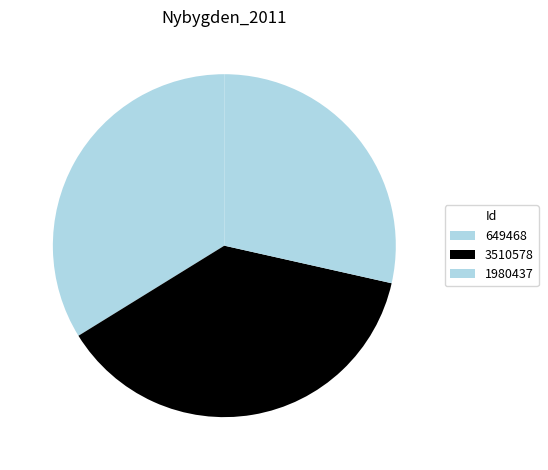

To the nearest percent, what is the difference between the 649468 and 3510578 slice percentages?

4%